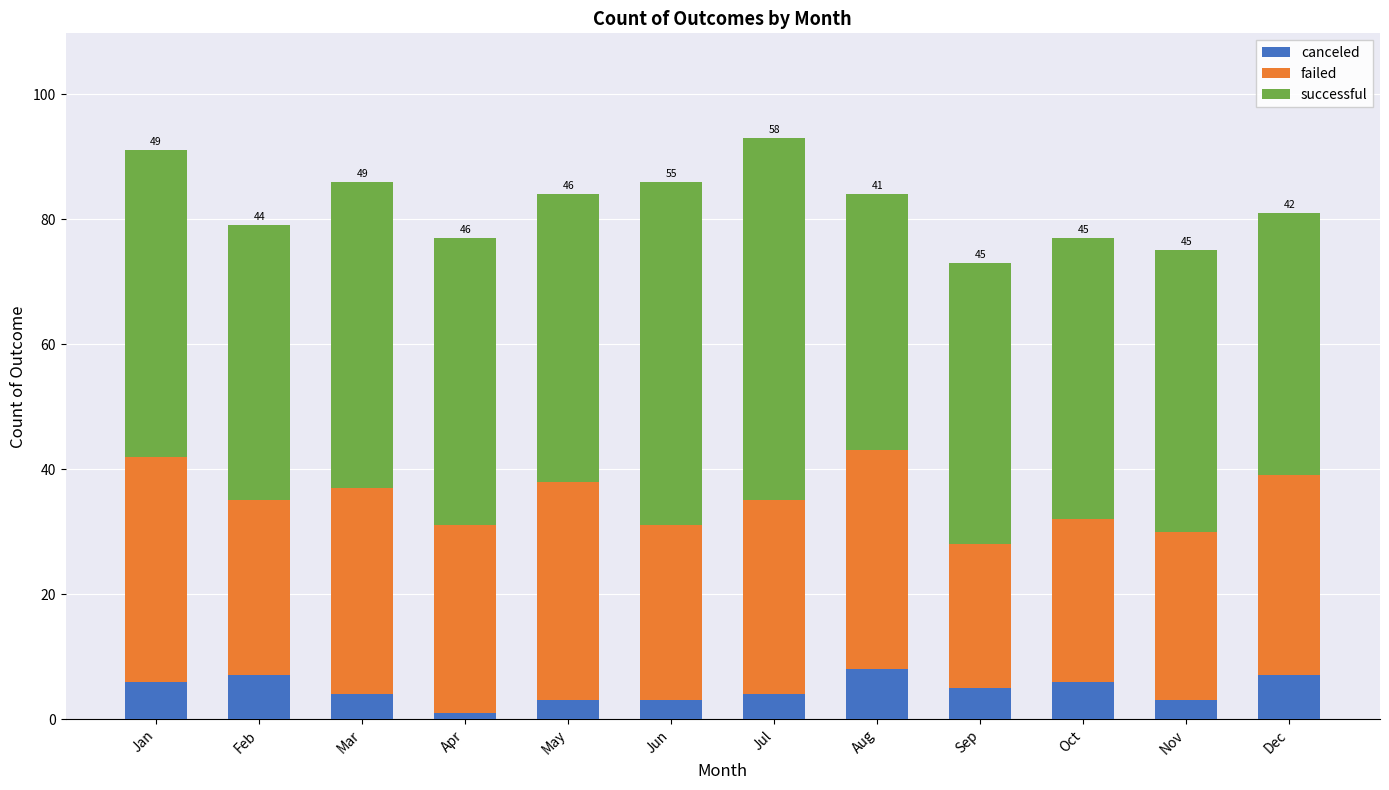

Reading right to left, what are the values for canceled?

7	3	6	5	8	4	3	3	1	4	7	6